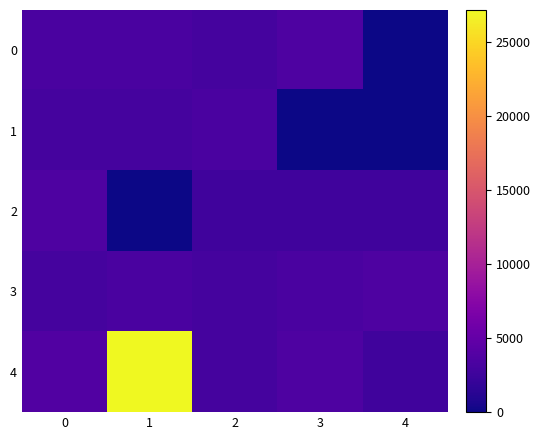

List the series in order of their peak value, highest first.

4, 3, 0, 2, 1